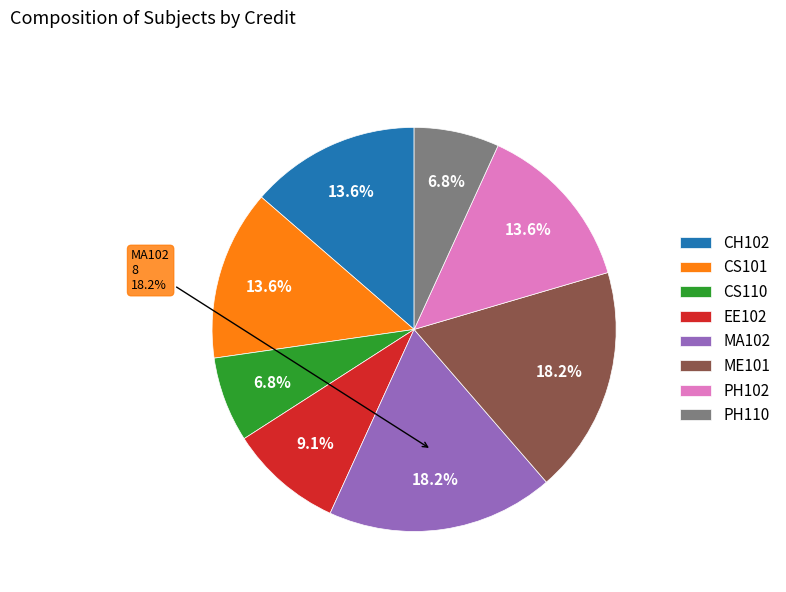

Rank the categories by value from highest to lowest.

MA102, ME101, CH102, CS101, PH102, EE102, CS110, PH110